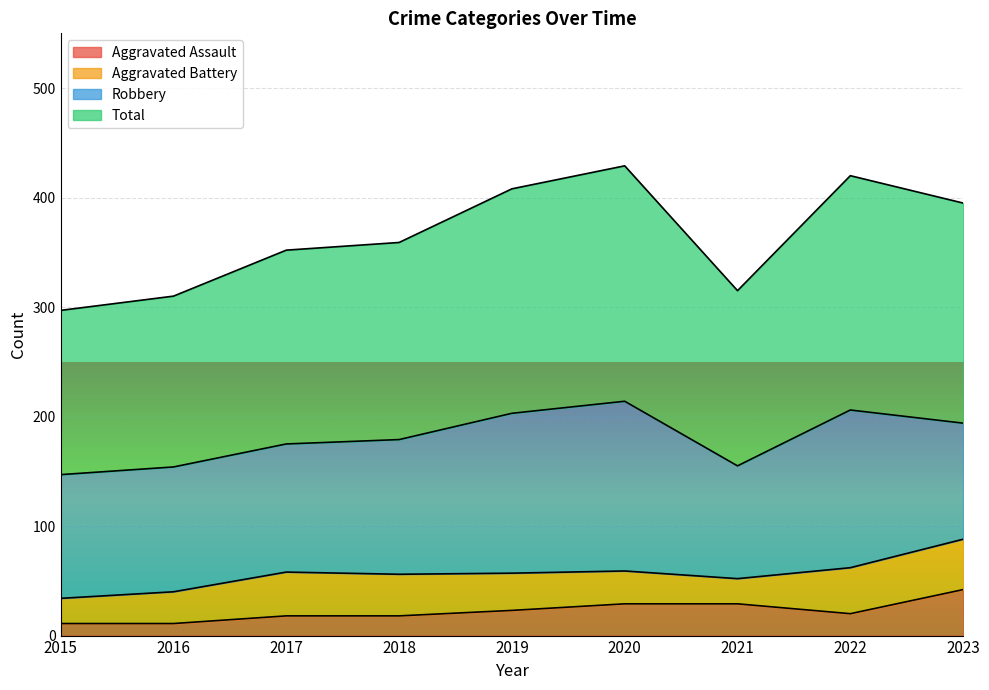

What is the lowest value of the Aggravated Assault series?

11